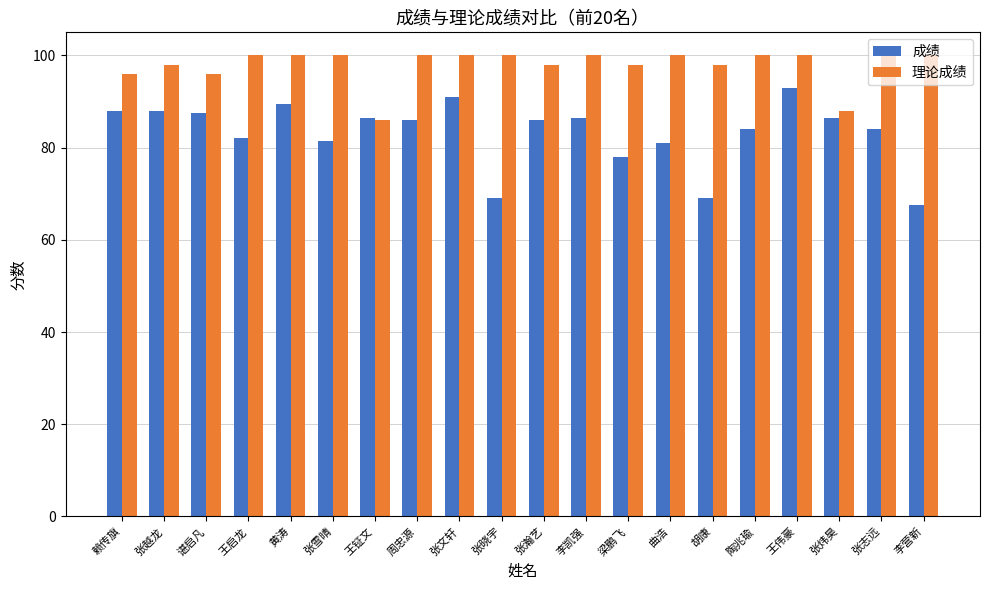

How many groups of bars are there?

20